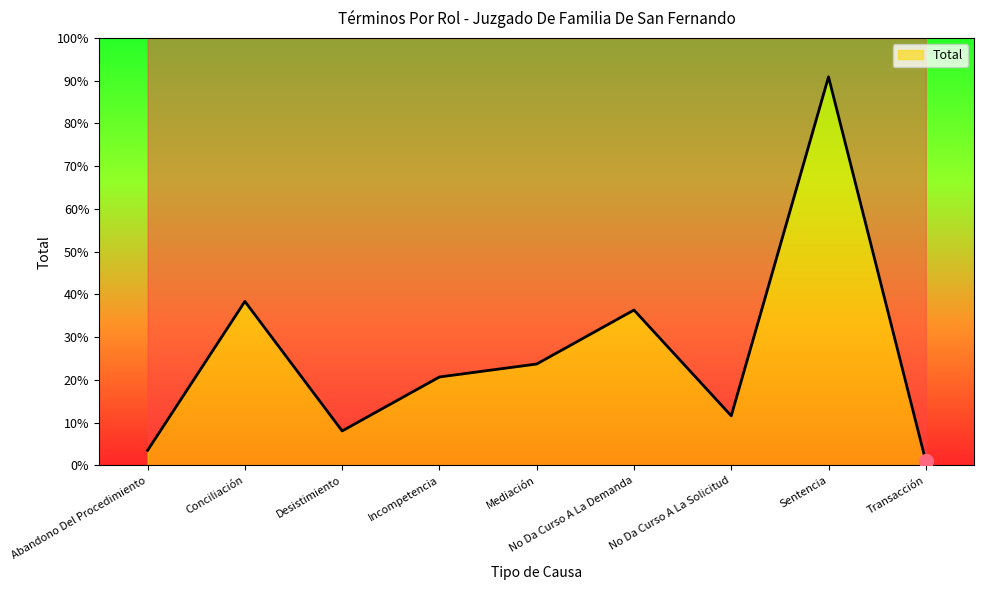

How many points are lower than both their immediate neighbors (excluding endpoints)?

2